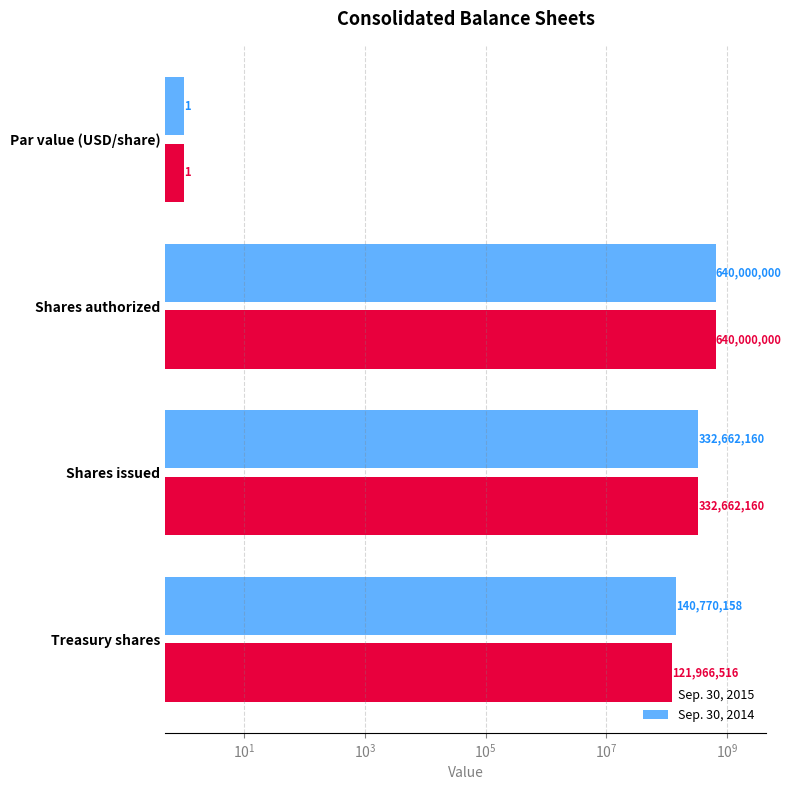

How many distinct data groups are displayed?

2